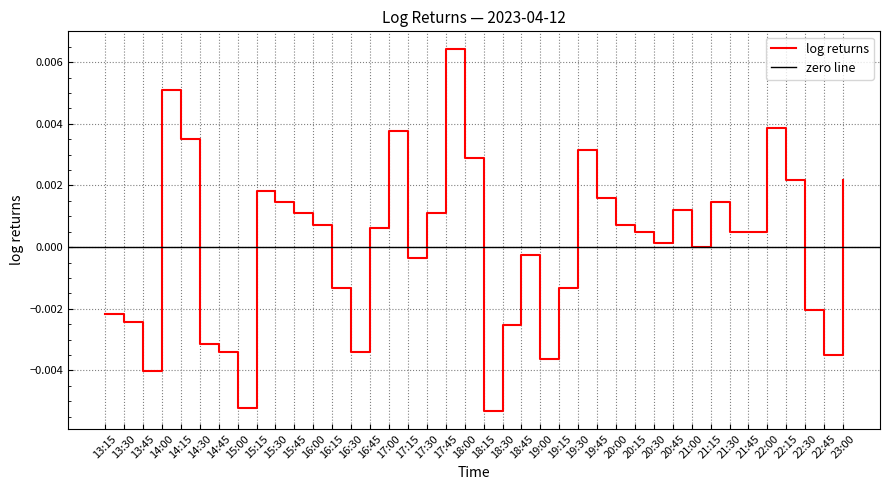

True or false: there are more than 2 points higher than both neighbors.

True